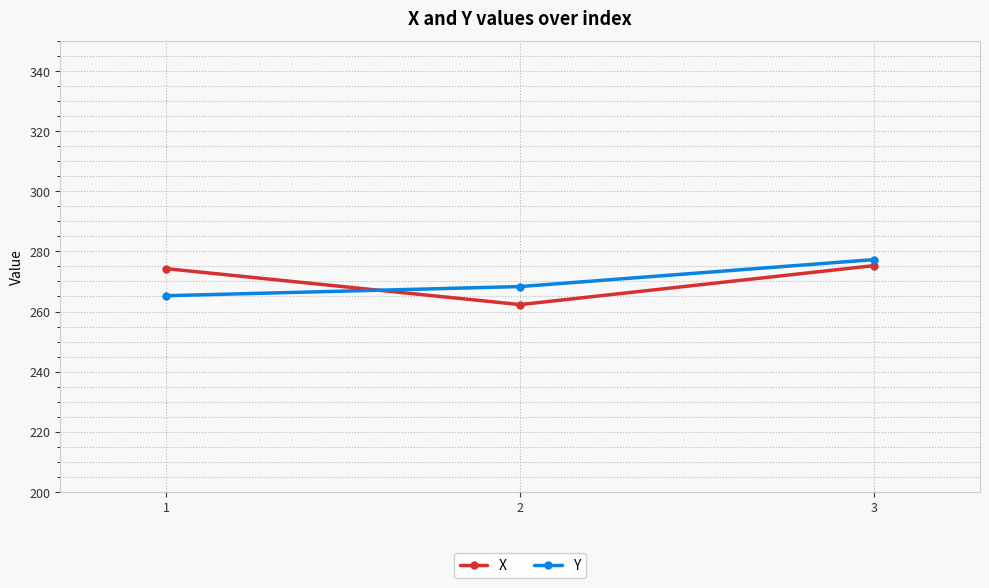

How many data points in X are above 274?

2